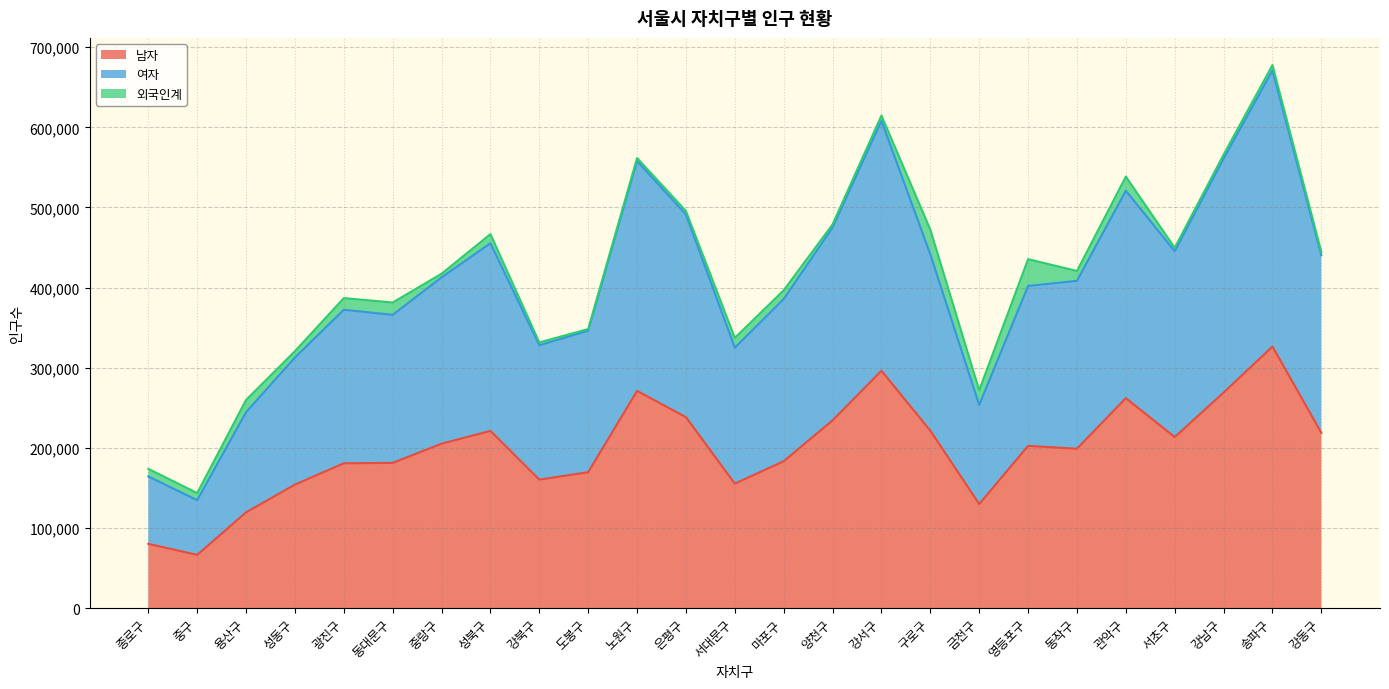

At how many categories does at least one series exceed 575738?

2